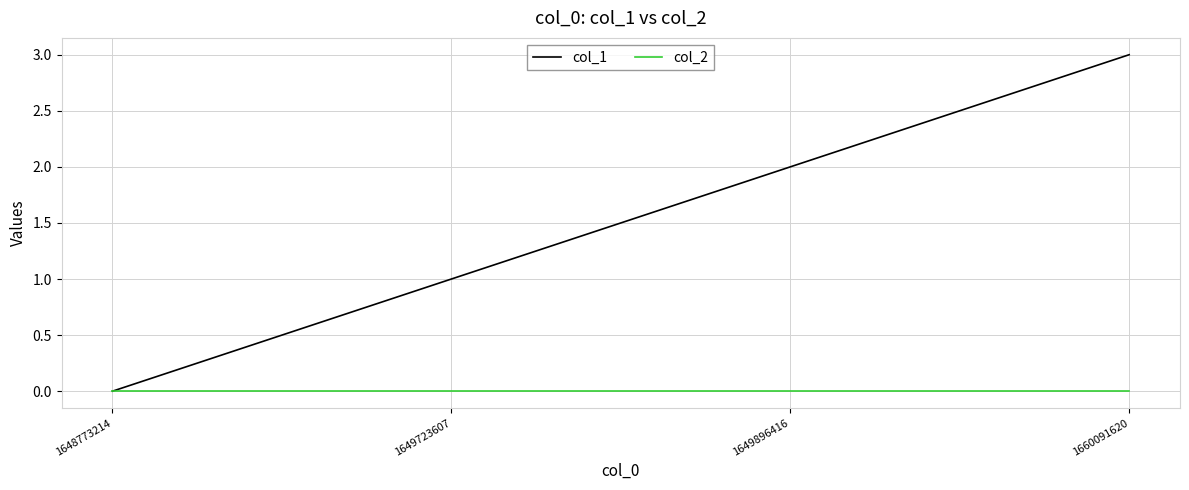

What is the greatest value displayed?

3